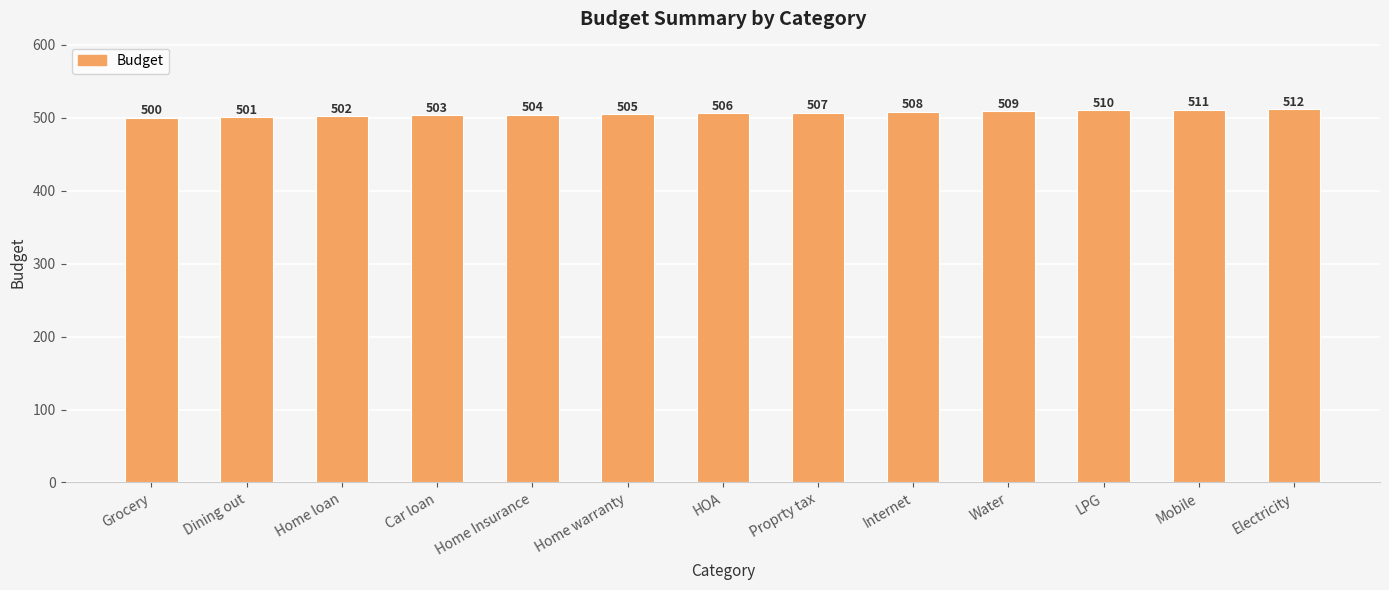

Is it true that the value at LPG is 700?

False